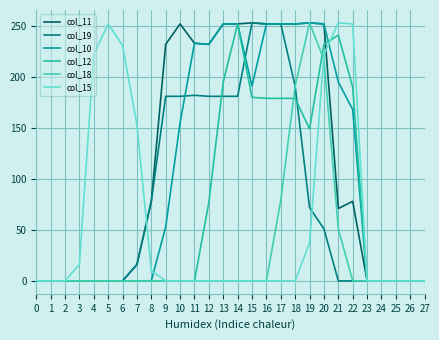

True or false: col_19 and col_11 cross at least once.

False